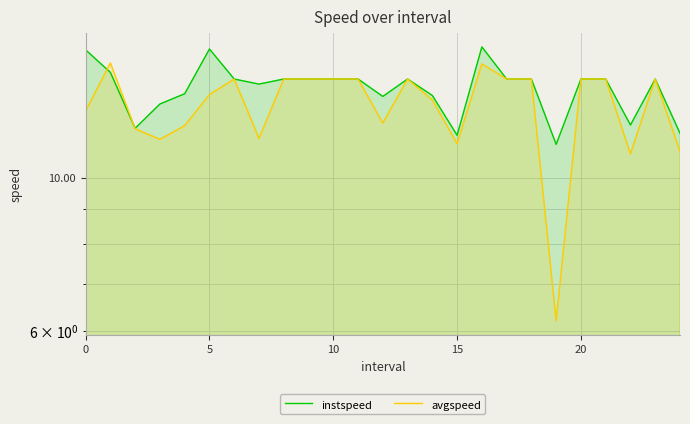

Which series ends up on top after the final intersection of instspeed and avgspeed?

instspeed